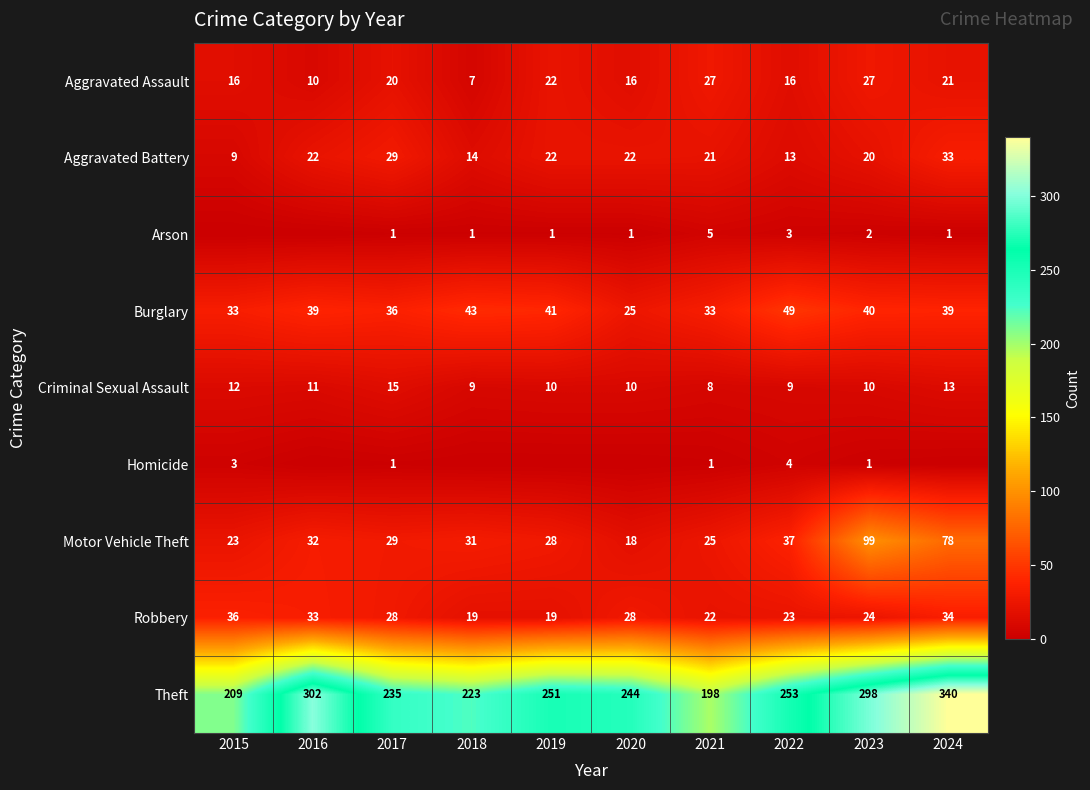

What is the lowest value of the Criminal Sexual Assault series?

8